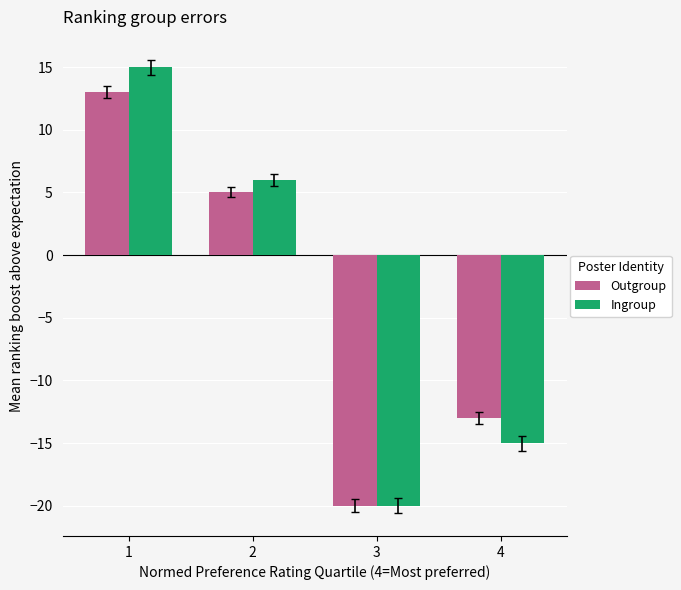

Rank the series by their maximum value, from lowest to highest.

Outgroup, Ingroup